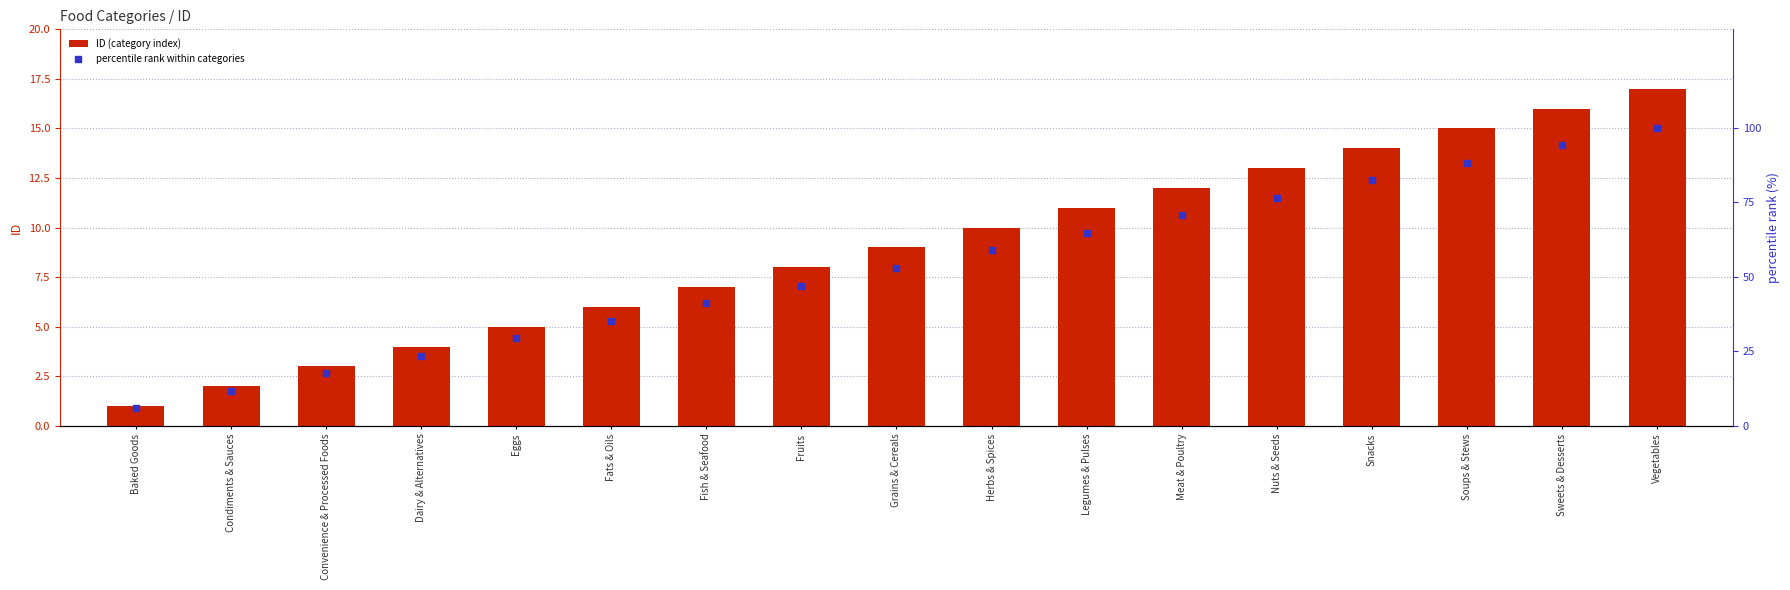

What is the total value across all series at Eggs?

34.4